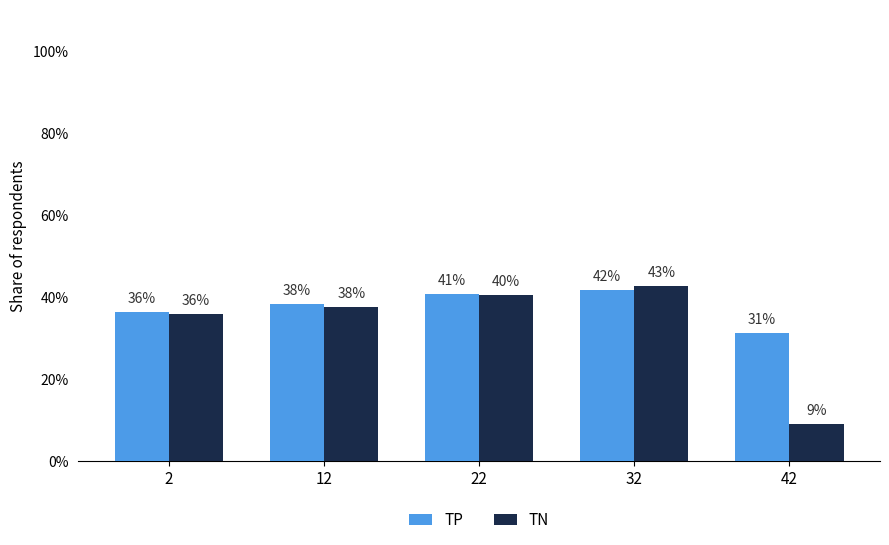

What is the difference between the maximum and minimum values in the TN series?

33.5